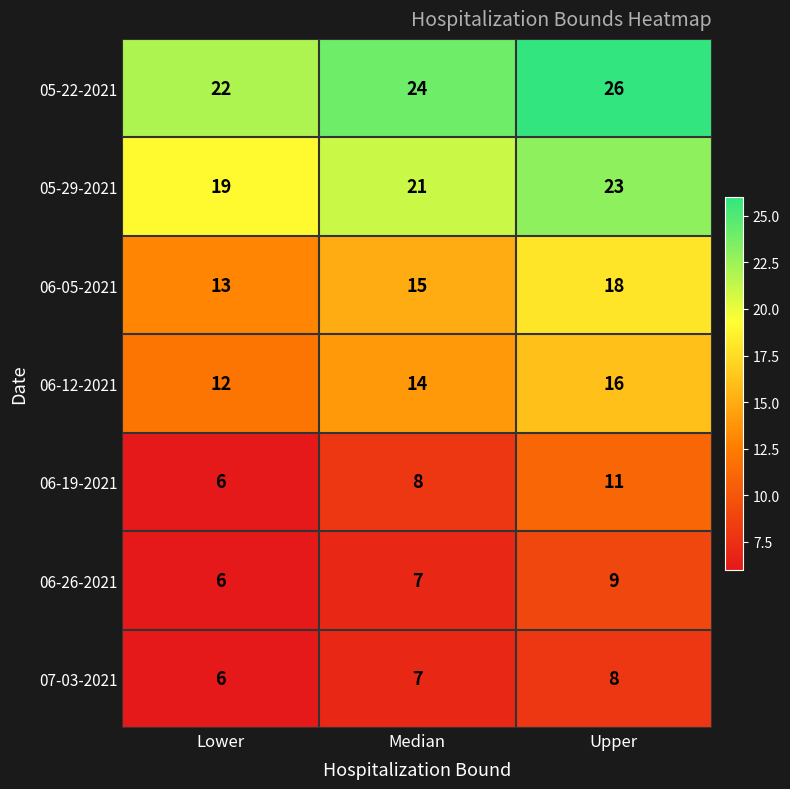

Count the 06-26-2021 values in the range 6 to 9.

3